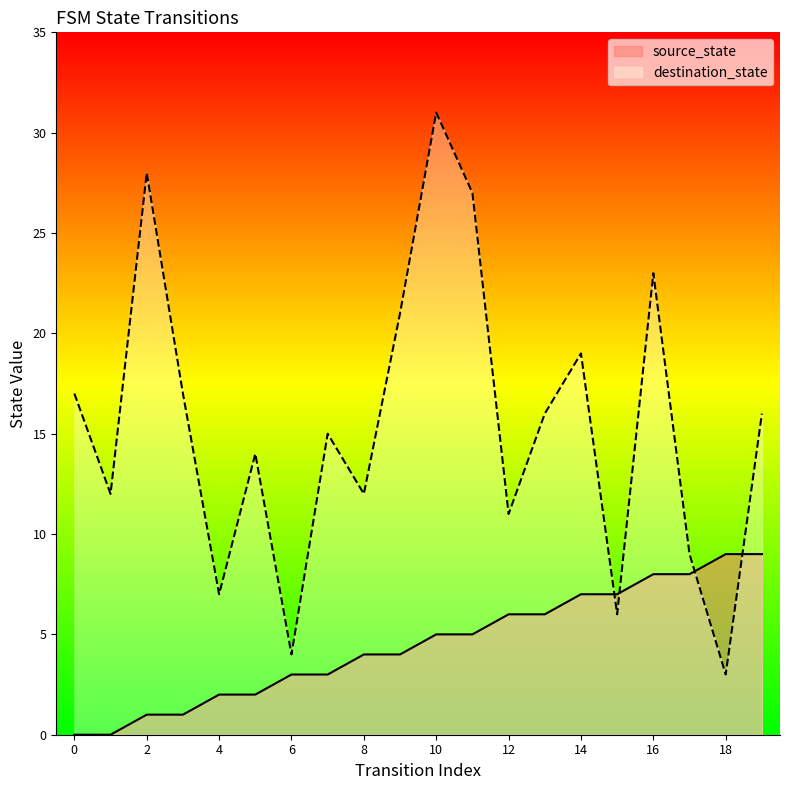

Does the chart display data point markers on the line(s)?

No